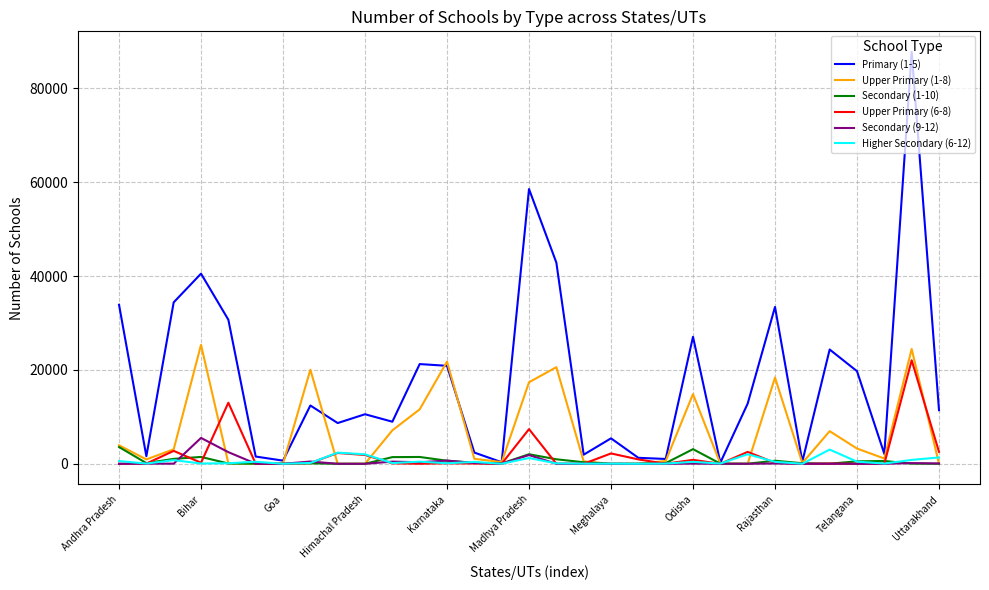

What is the maximum value shown in the chart?

87745